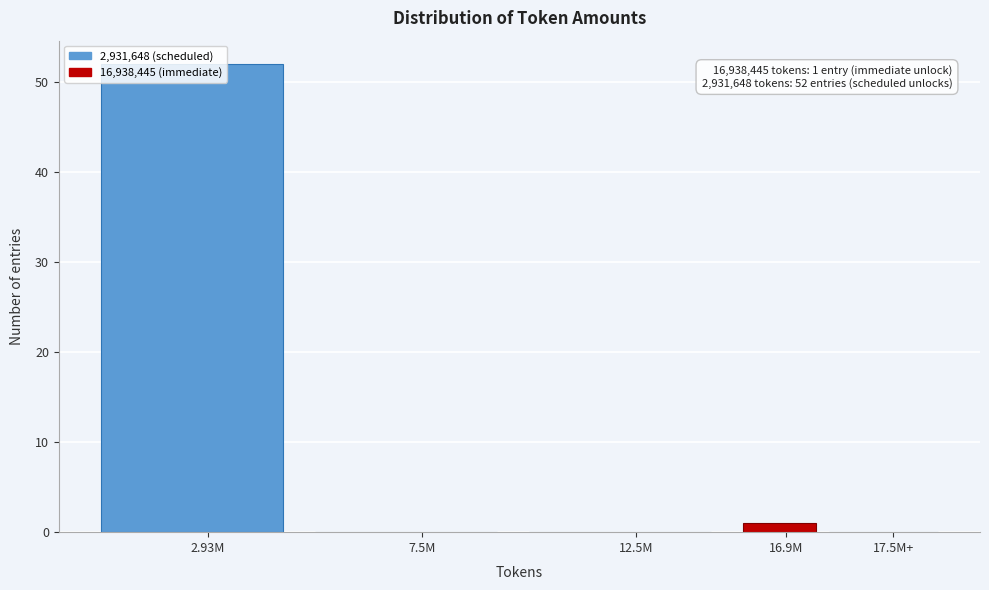

What is the sum of the values at 2.93M and 17.5M+?

52